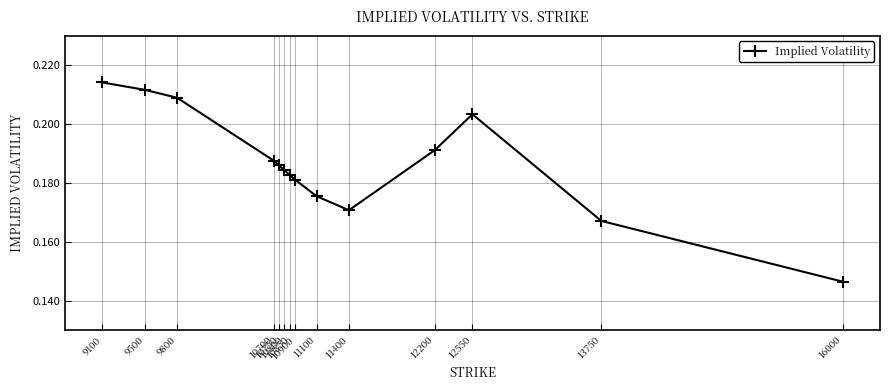

At which category does the chart reach its peak across all series?

9100